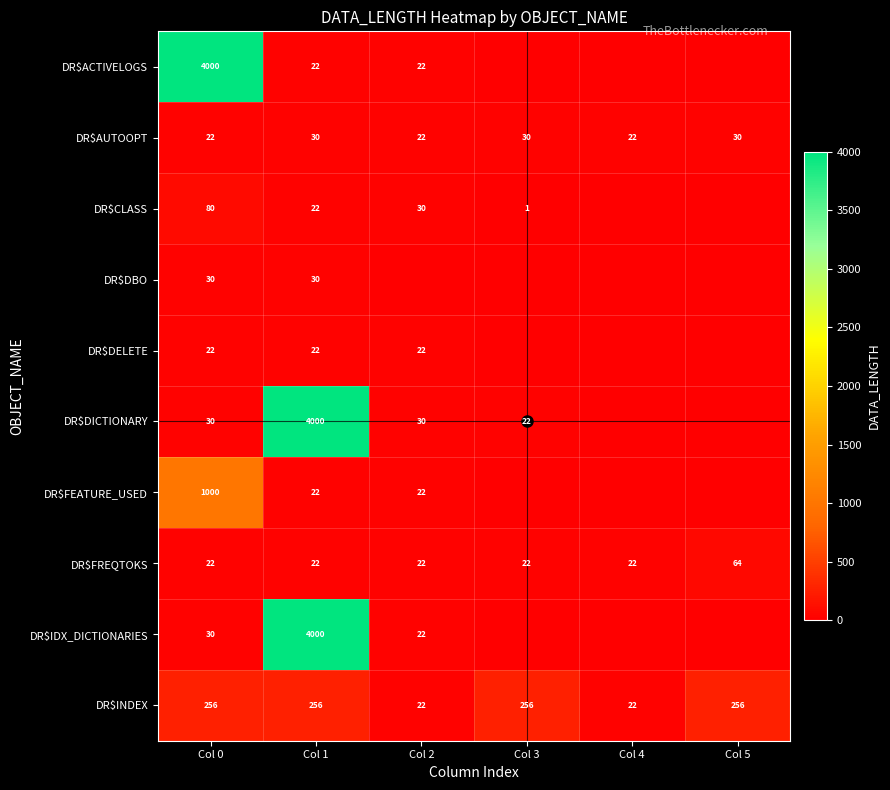

What is the total value across all series at Col 0?

5492